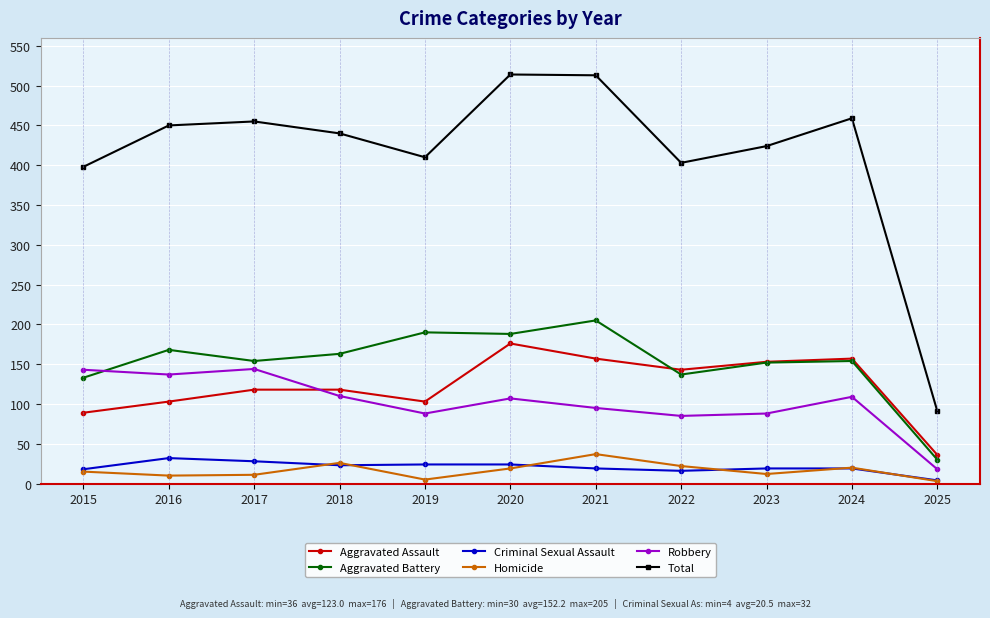

How many categories are shown in the chart?

11